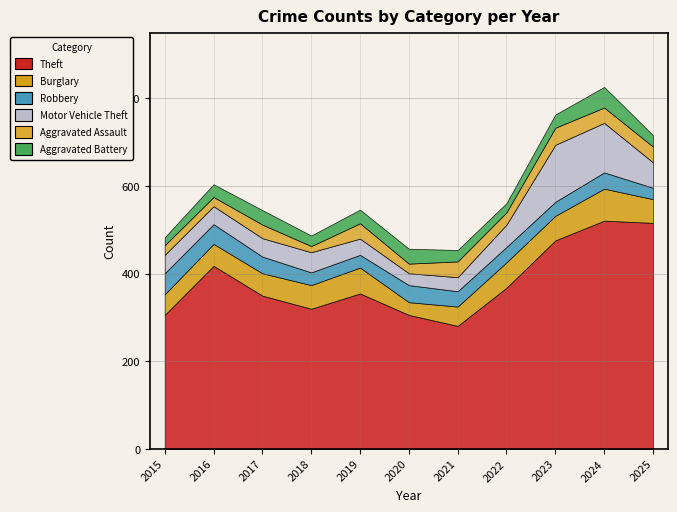

How many series are shown in this chart?

6